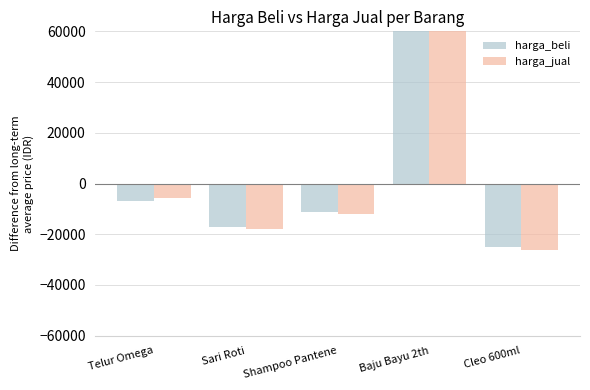

Is it true that harga_beli equals -8565 at Cleo 600ml?

False